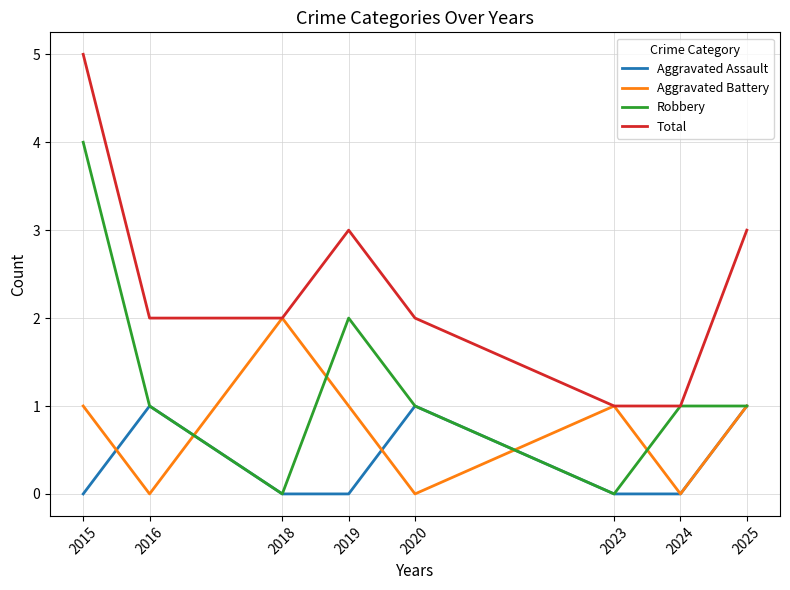

What is the maximum value shown in the chart?

5